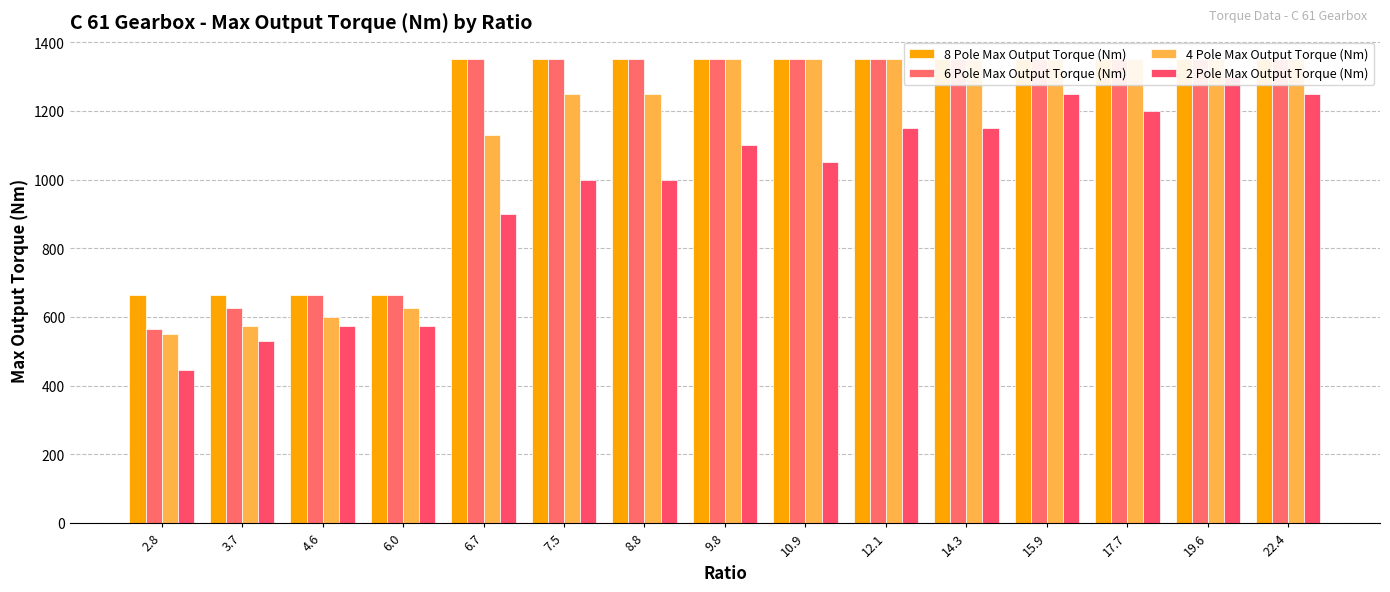

Which category has the lowest value in the 2 Pole Max Output Torque (Nm) series?

2.8